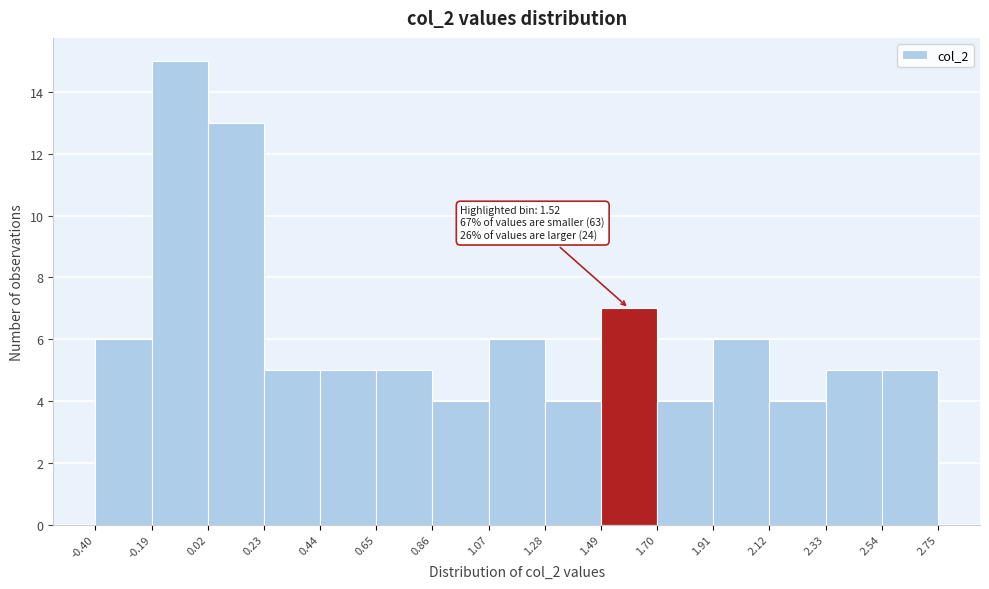

Over which range of the x-axis is the bar tallest?

-0.19 to 0.02